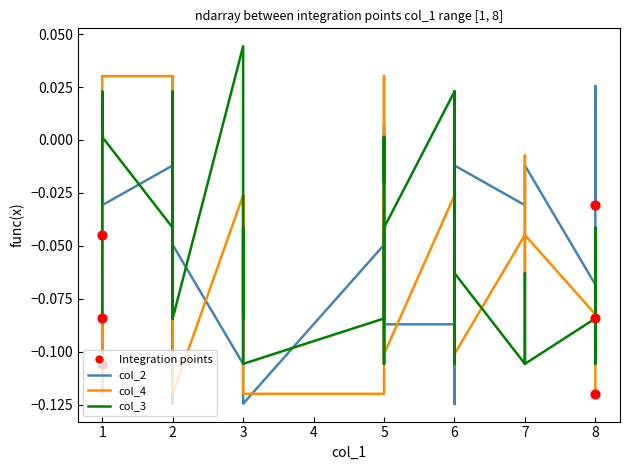

Which series contains the lowest Y value?

col_2